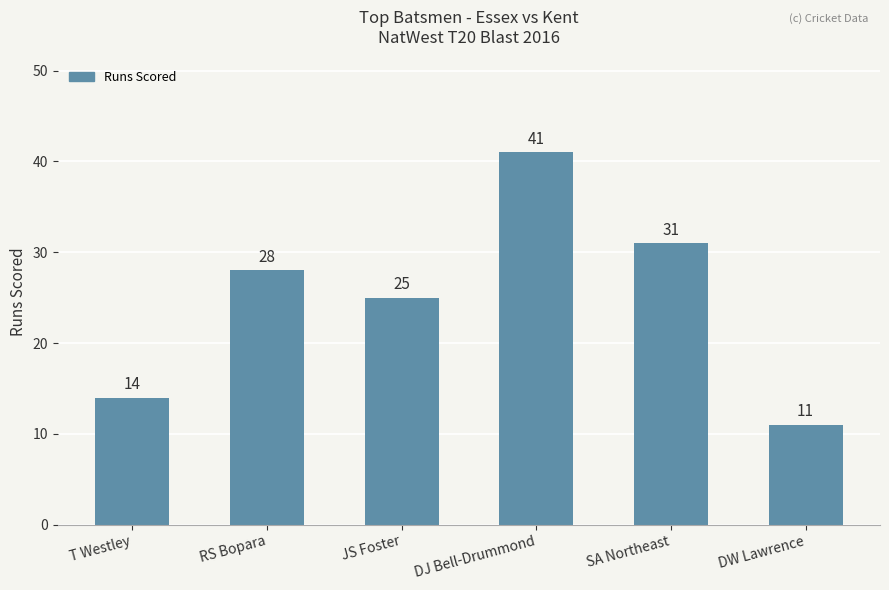

Count the number of data series in this chart.

1